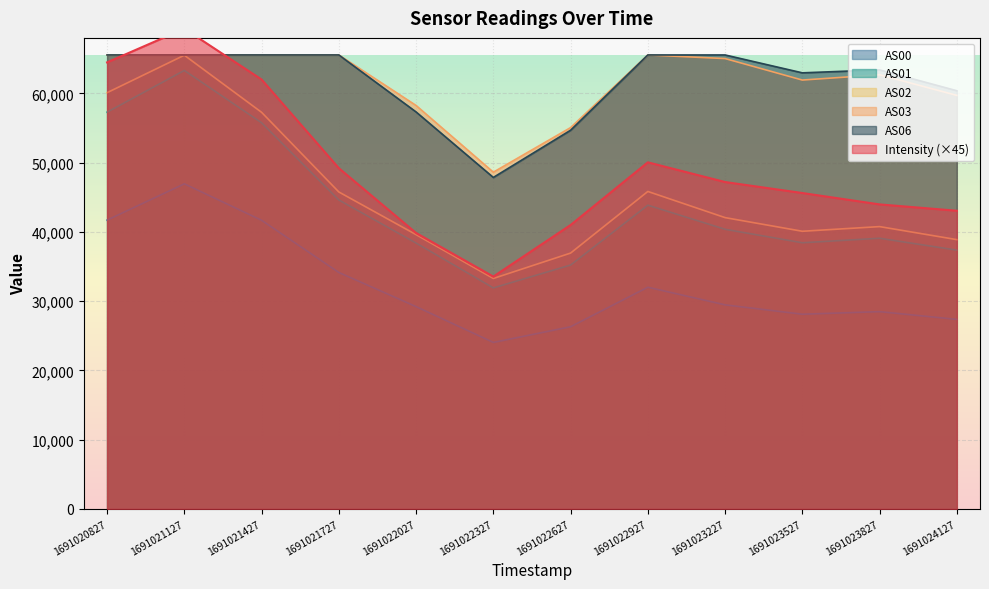

How many interior local valleys does the AS01 series have?

2